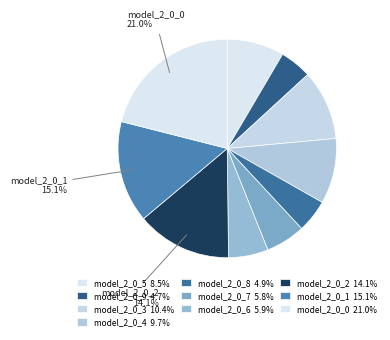

What percentage do model_2_0_8 and model_2_0_5 together represent?

13.3%